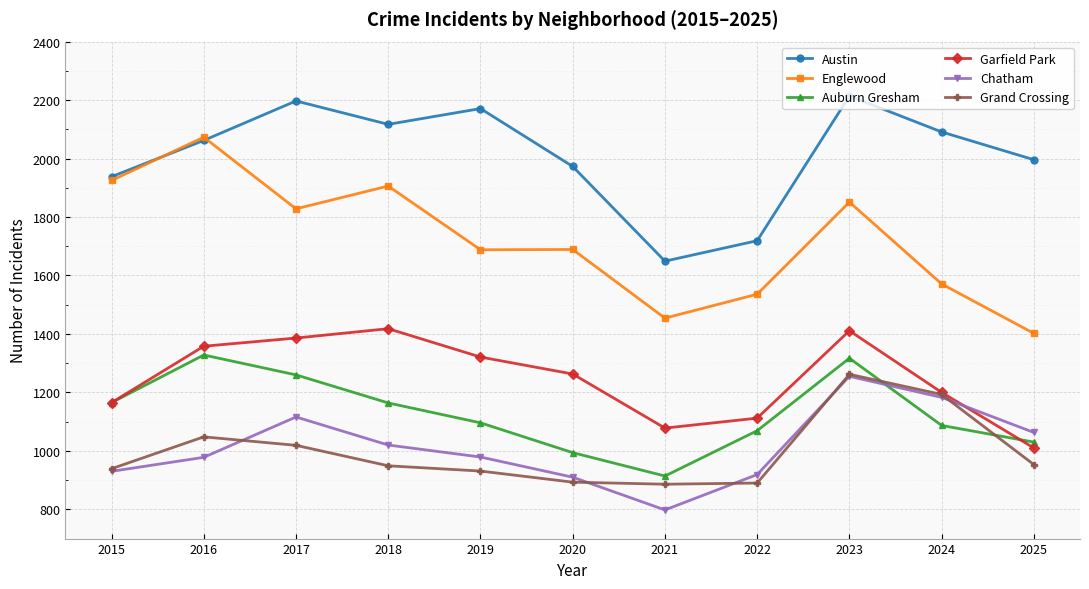

Does the chart have visible grid lines?

Yes